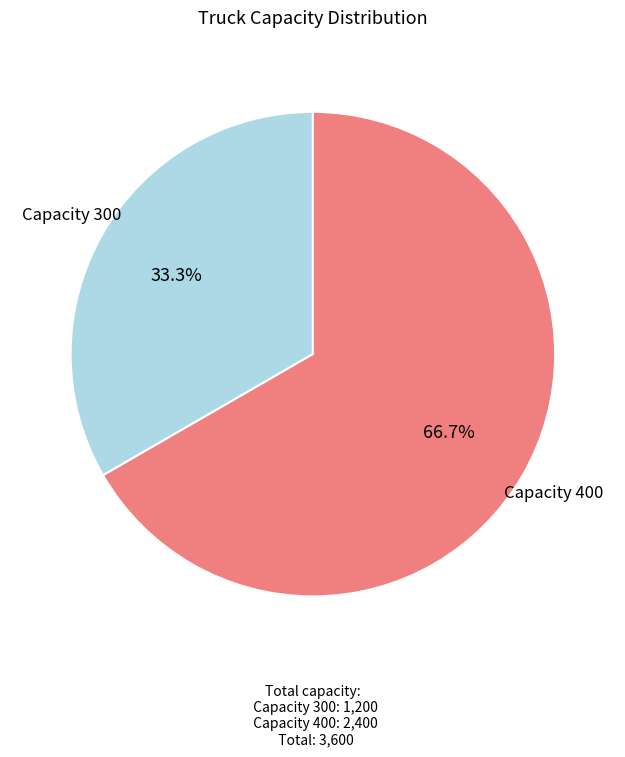

Is there any slice that represents more than half of the pie?

Yes